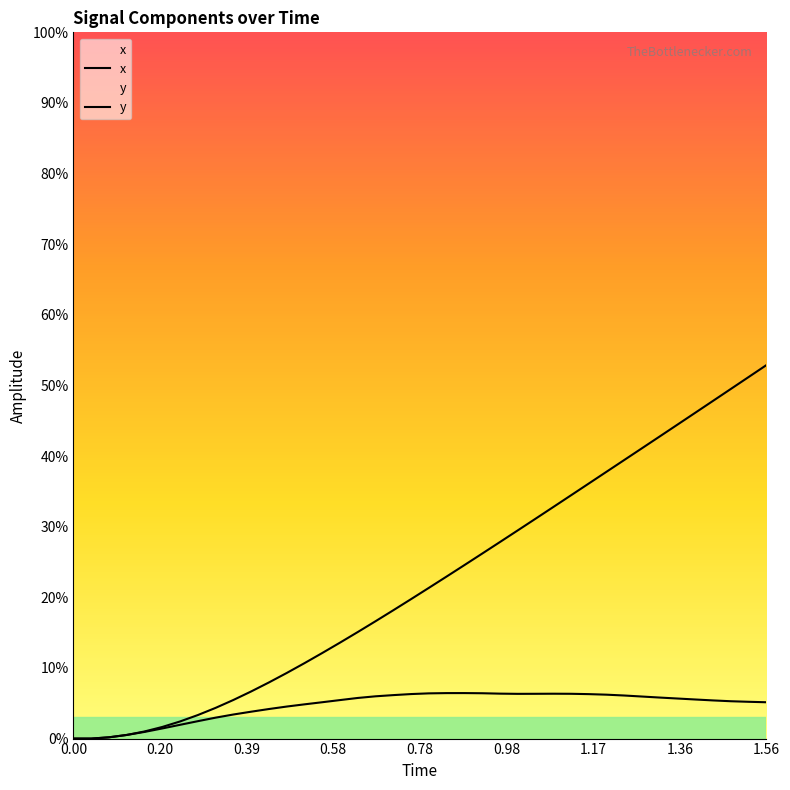

Which series has the widest spread of values?

y